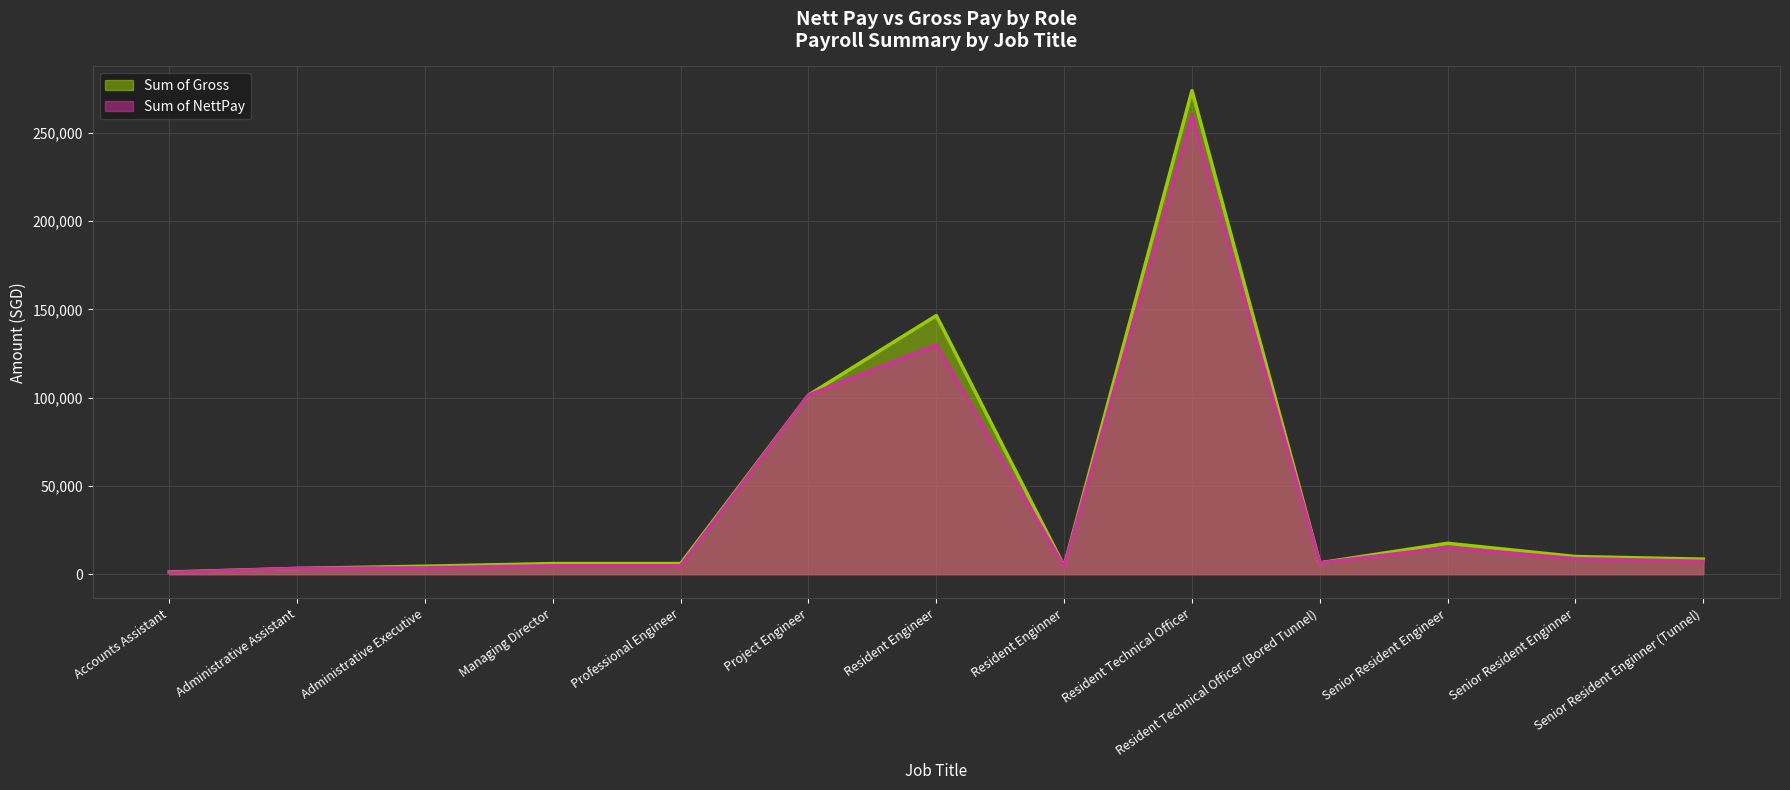

At which category is the sum across all series the highest?

Resident Technical Officer